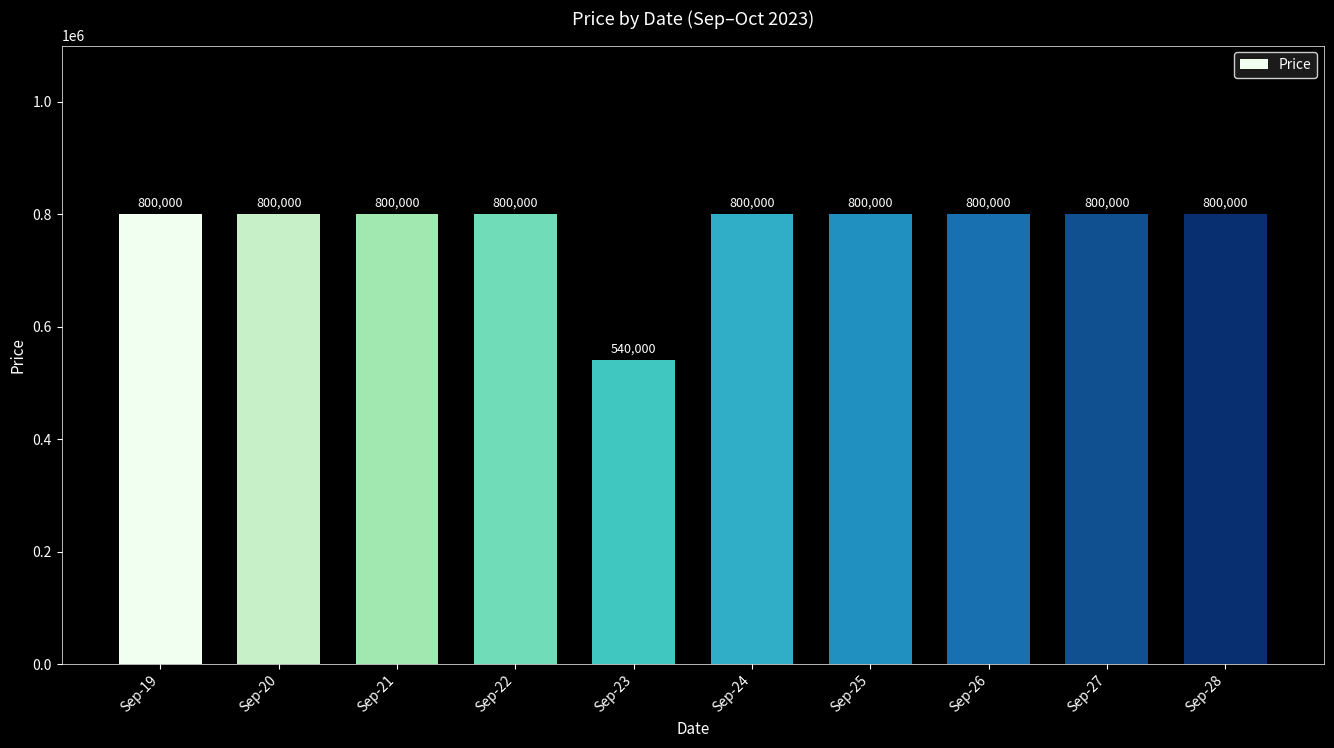

At which category does the chart reach its minimum across all series?

Sep-23